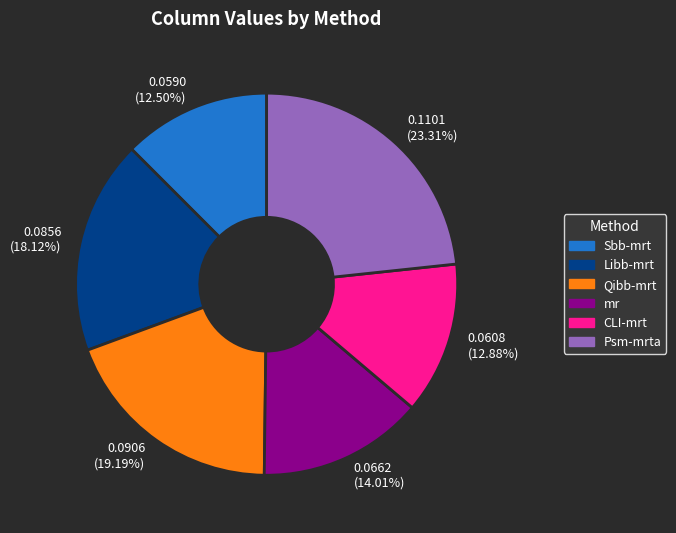

How many segments does this pie chart have?

6